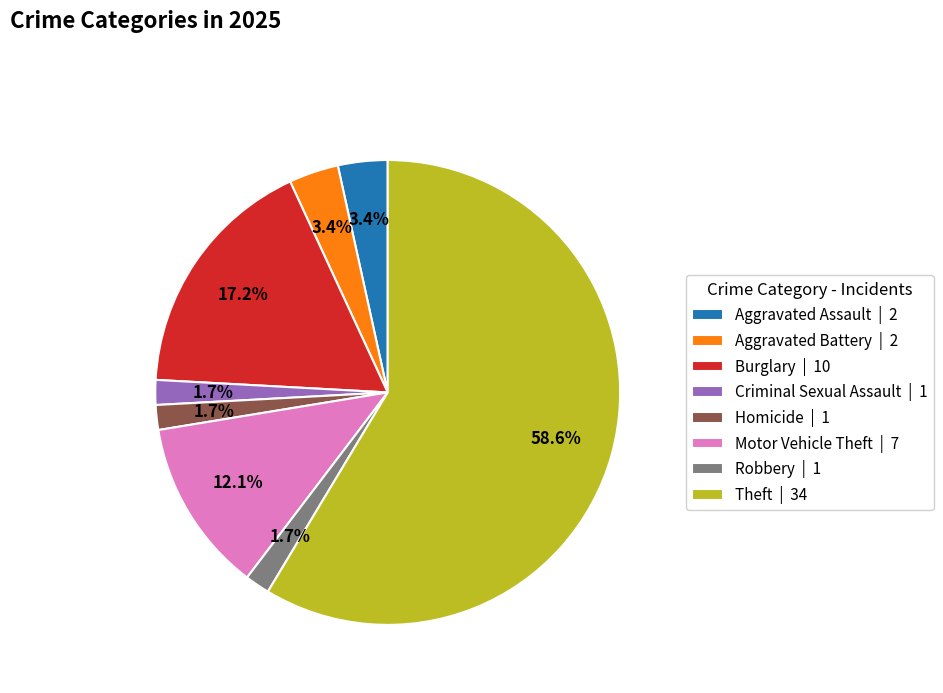

Between Motor Vehicle Theft | 7 and Burglary | 10, which is larger?

Burglary | 10